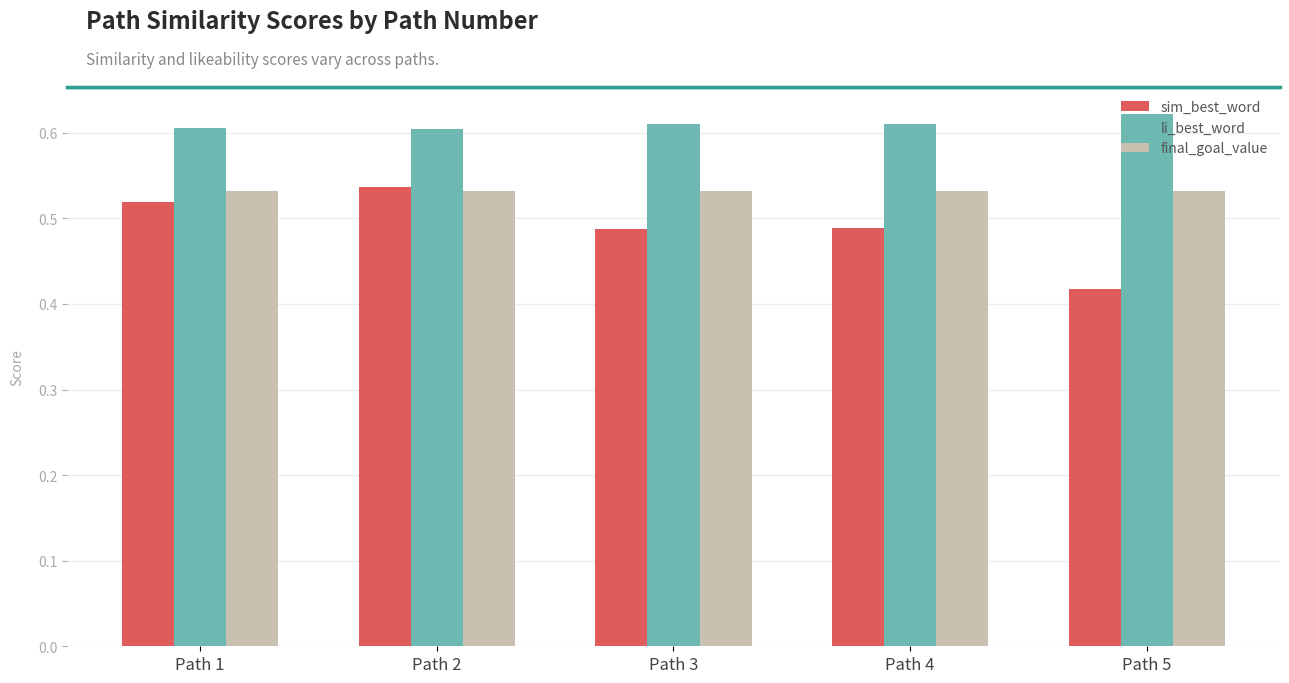

The li_best_word series shows 0.6 at Path 1. True or false?

True